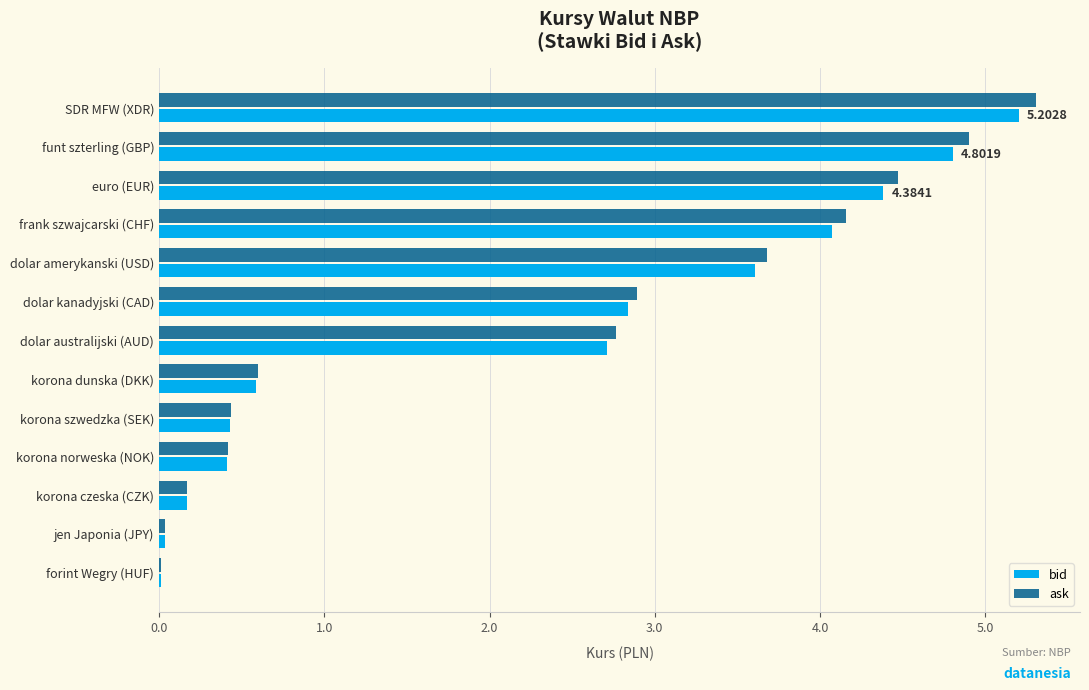

At which label does ask reach its peak?

SDR MFW (XDR)